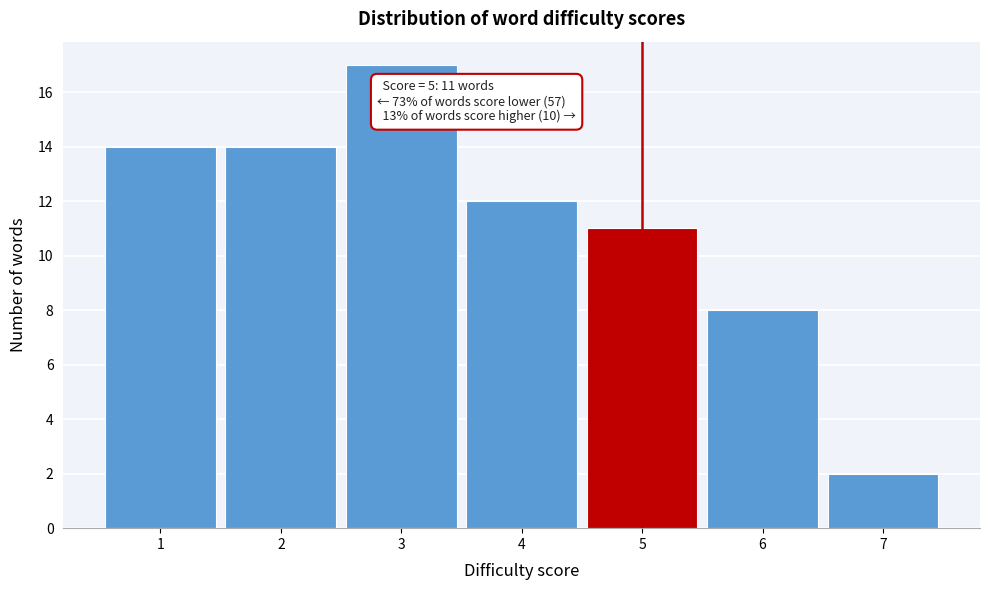

Which range on the x-axis has the tallest bar?

2.5 to 3.5